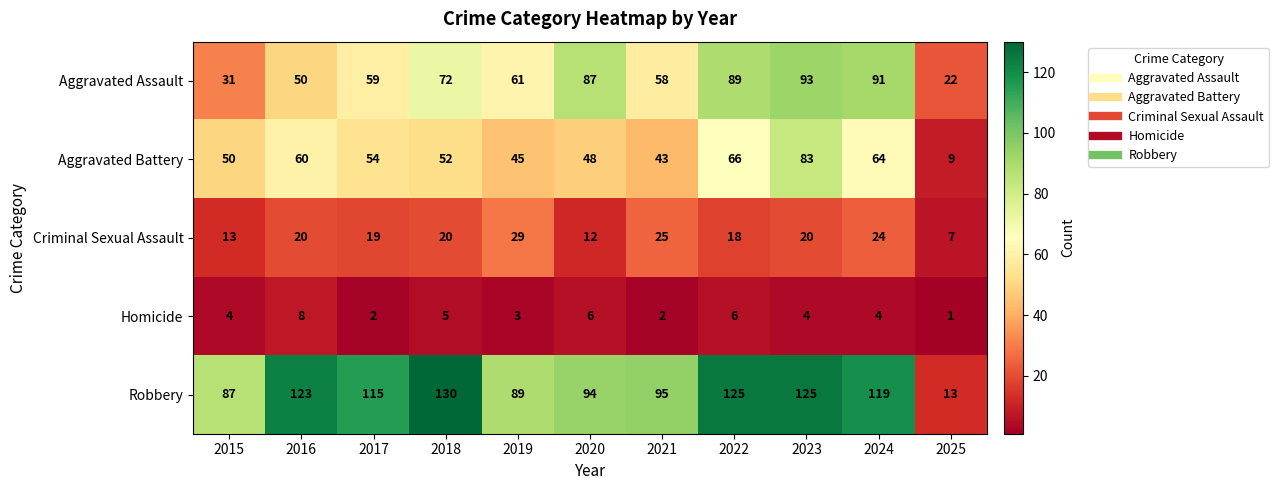

What is the total value across all series at 2024?

302